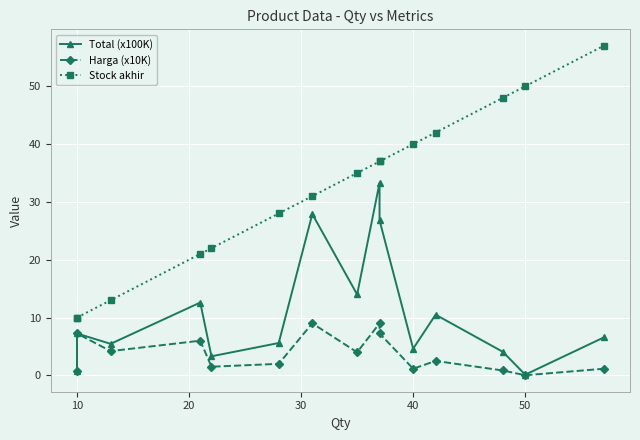

Which series has the largest total across all categories?

Stock akhir